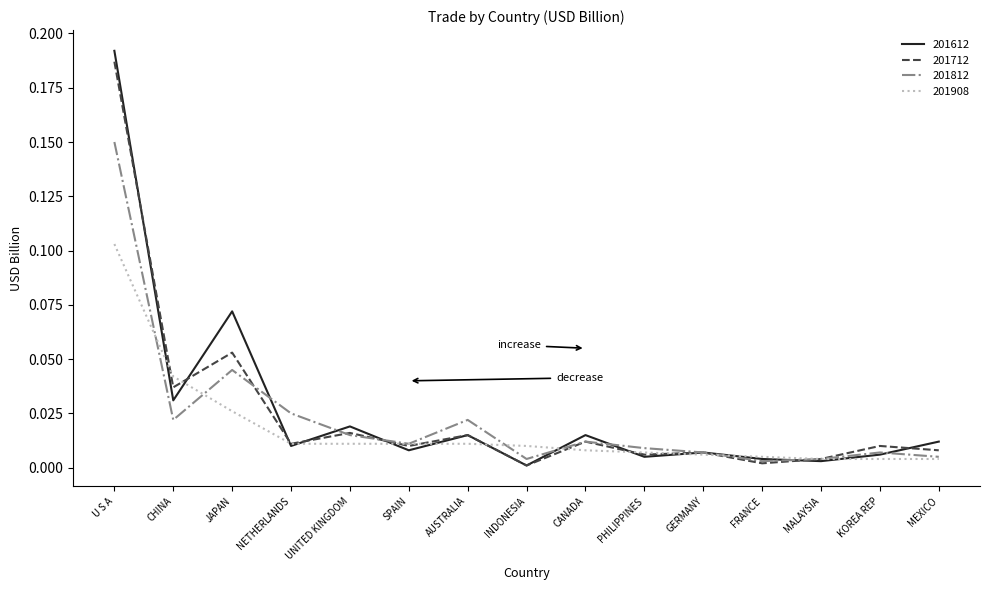

Rank the series by their maximum value, from highest to lowest.

201612, 201712, 201812, 201908